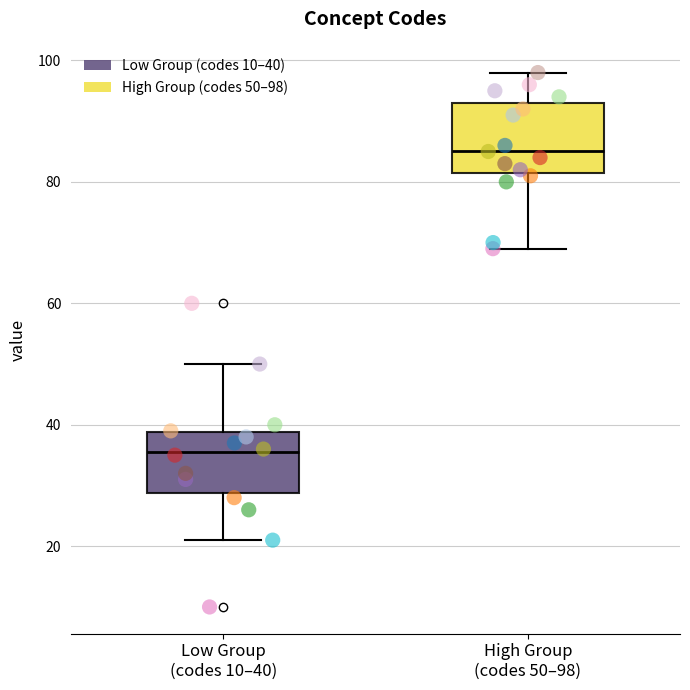

Reading left to right, transcribe this box plot: for each box, give where its median line is, the range the box spans, and where its two whiskers end, as read against the y-axis. The values are not printed on the chart, so give them approximately, as read against the axis.

Low Group (codes 10–40): median 36, box 28 to 38, whiskers 22 to 50
High Group (codes 50–98): median 86, box 82 to 94, whiskers 70 to 98